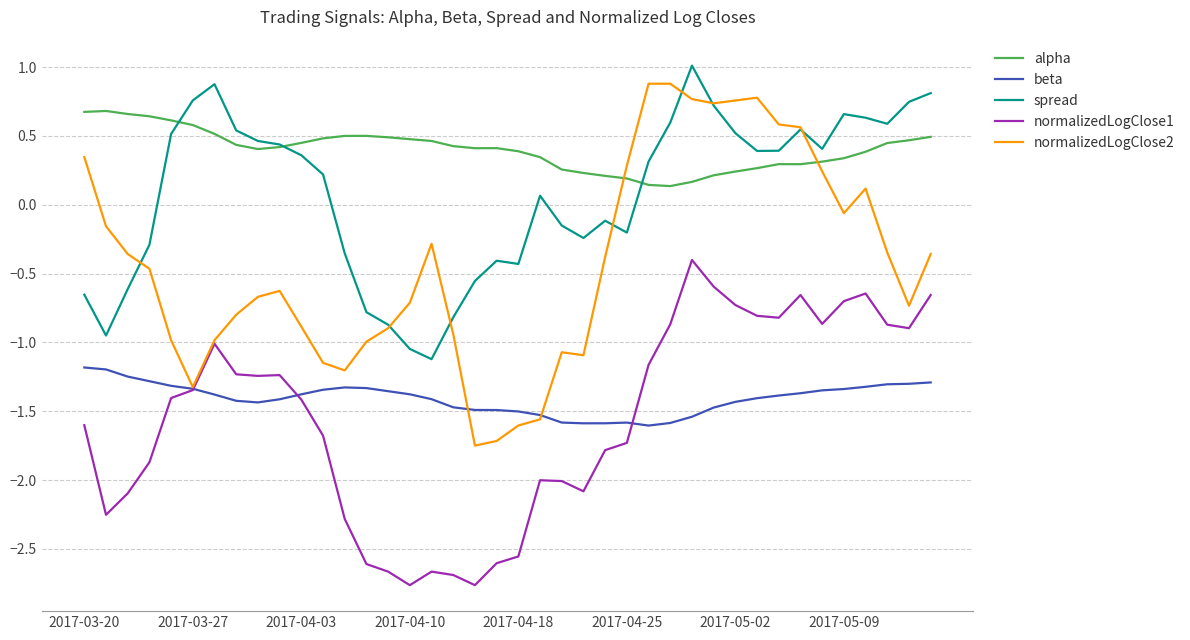

Which series has the widest spread of values?

normalizedLogClose2